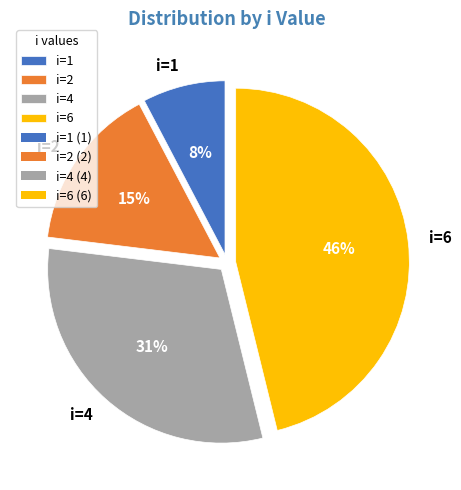

Does any single category account for the majority?

No